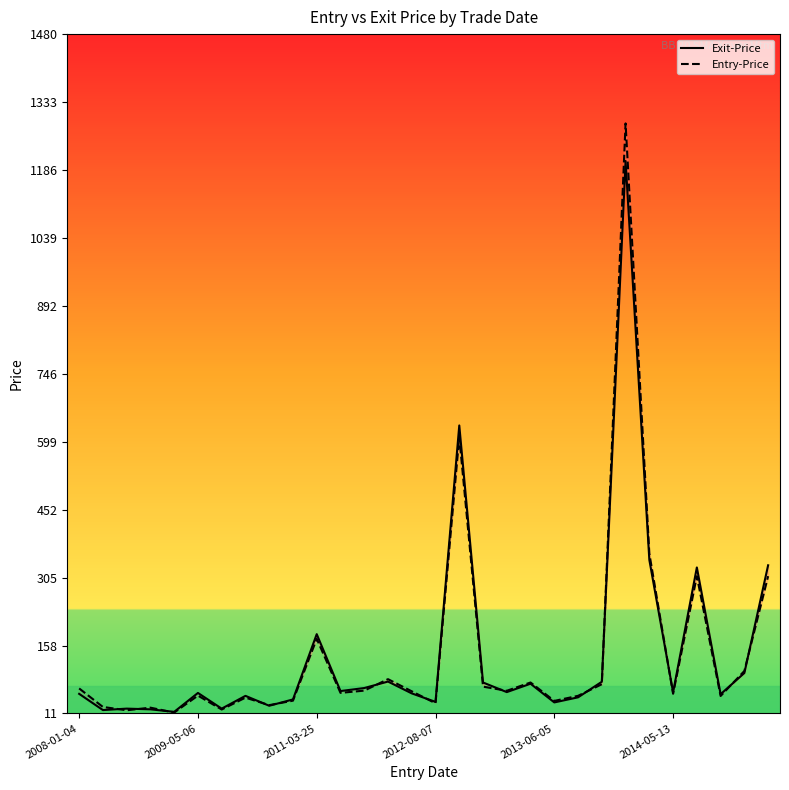

List the series in order of their peak value, lowest first.

Exit-Price, Entry-Price